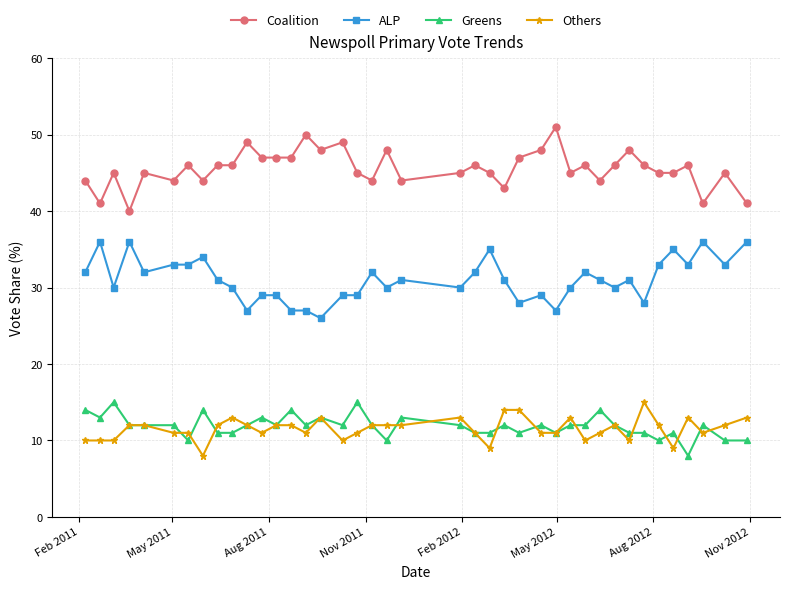

Which series has the largest total across all categories?

Coalition